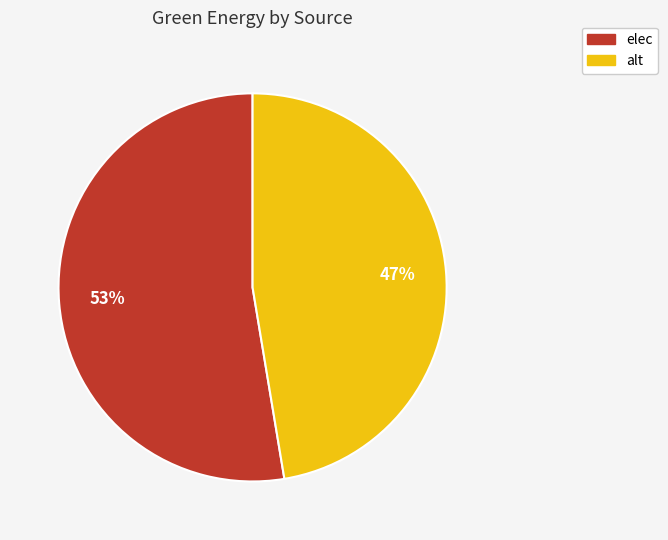

Between elec and alt, which is larger?

elec